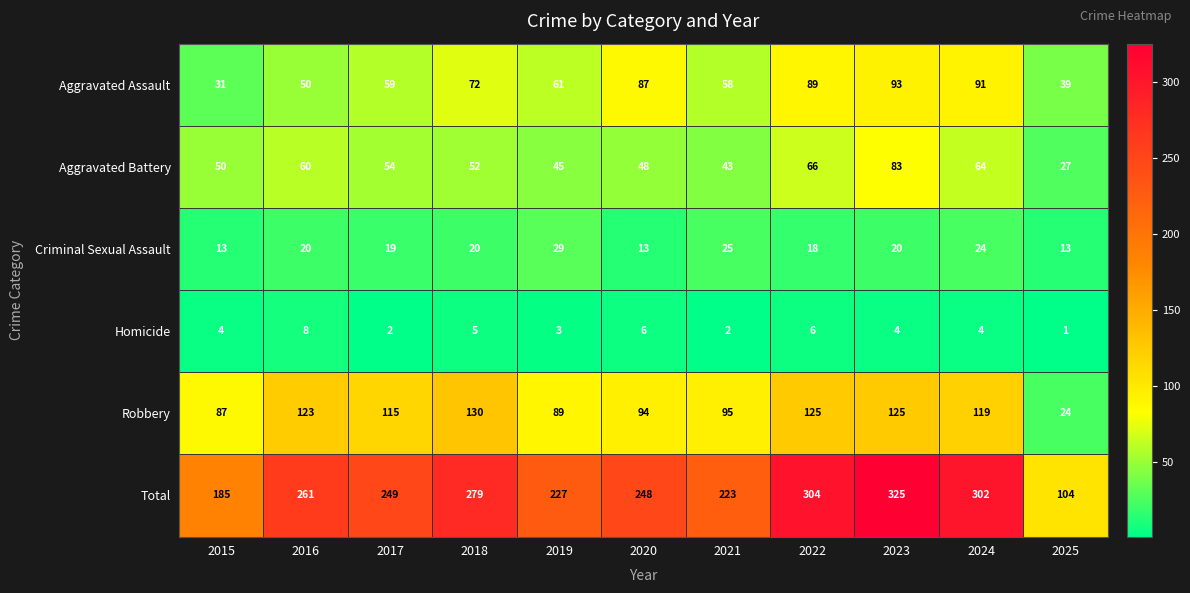

At which category is the sum across all series the highest?

2023